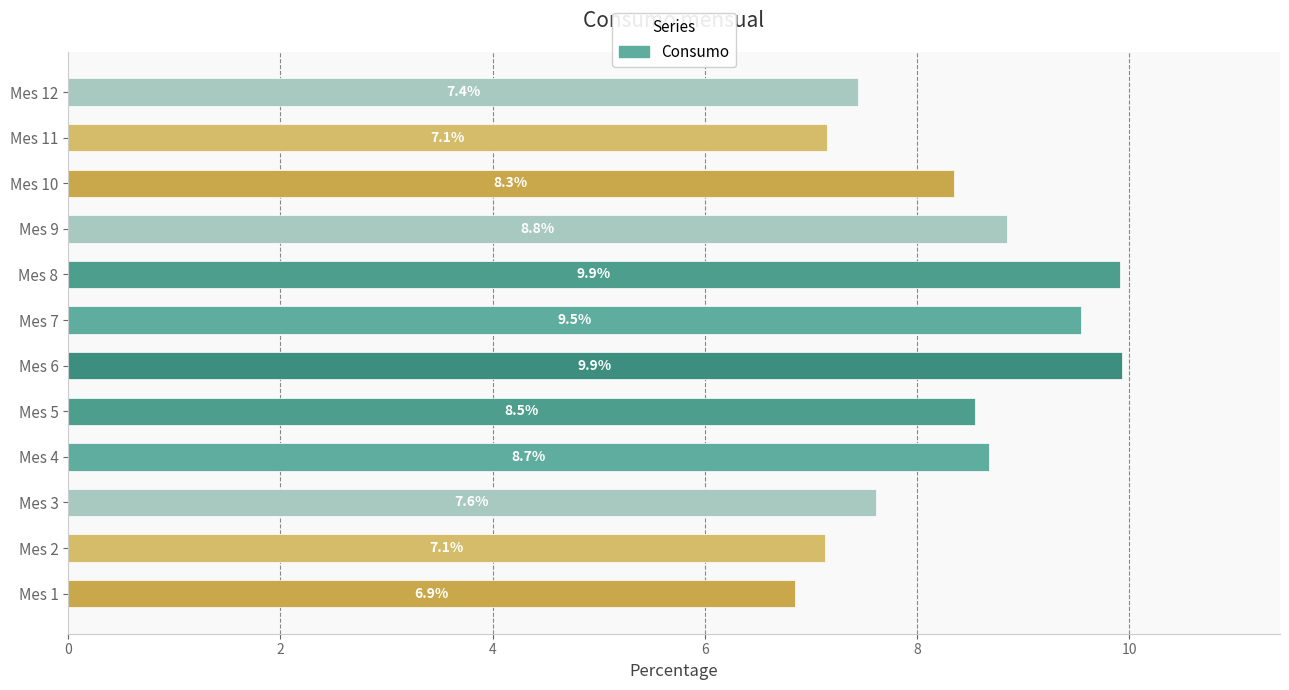

The value at Mes 7 is 14.3. True or false?

False